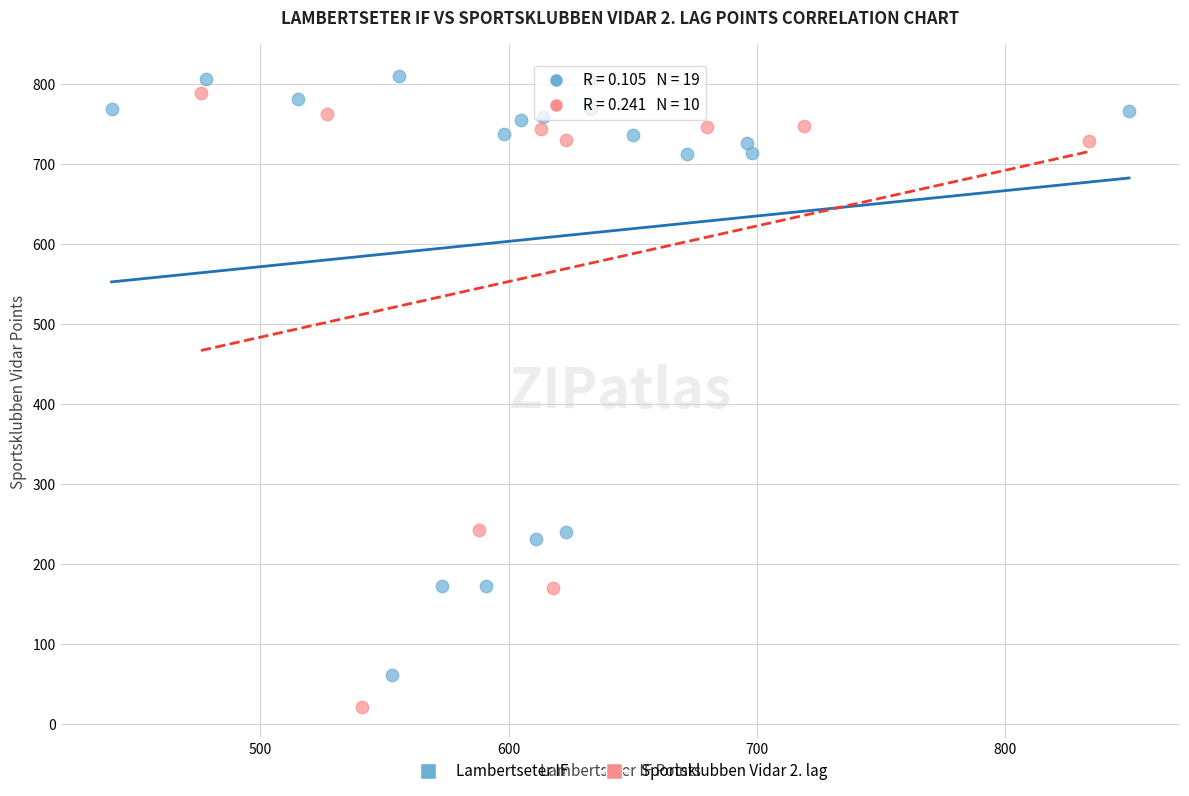

Which series contains the lowest Y value?

Sportsklubben Vidar 2. lag